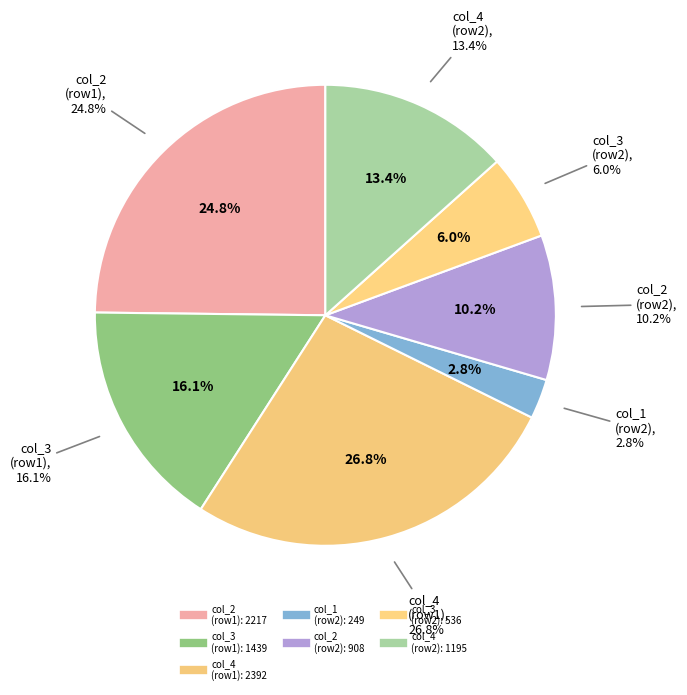

To the nearest percent, what is the average slice percentage?

14%